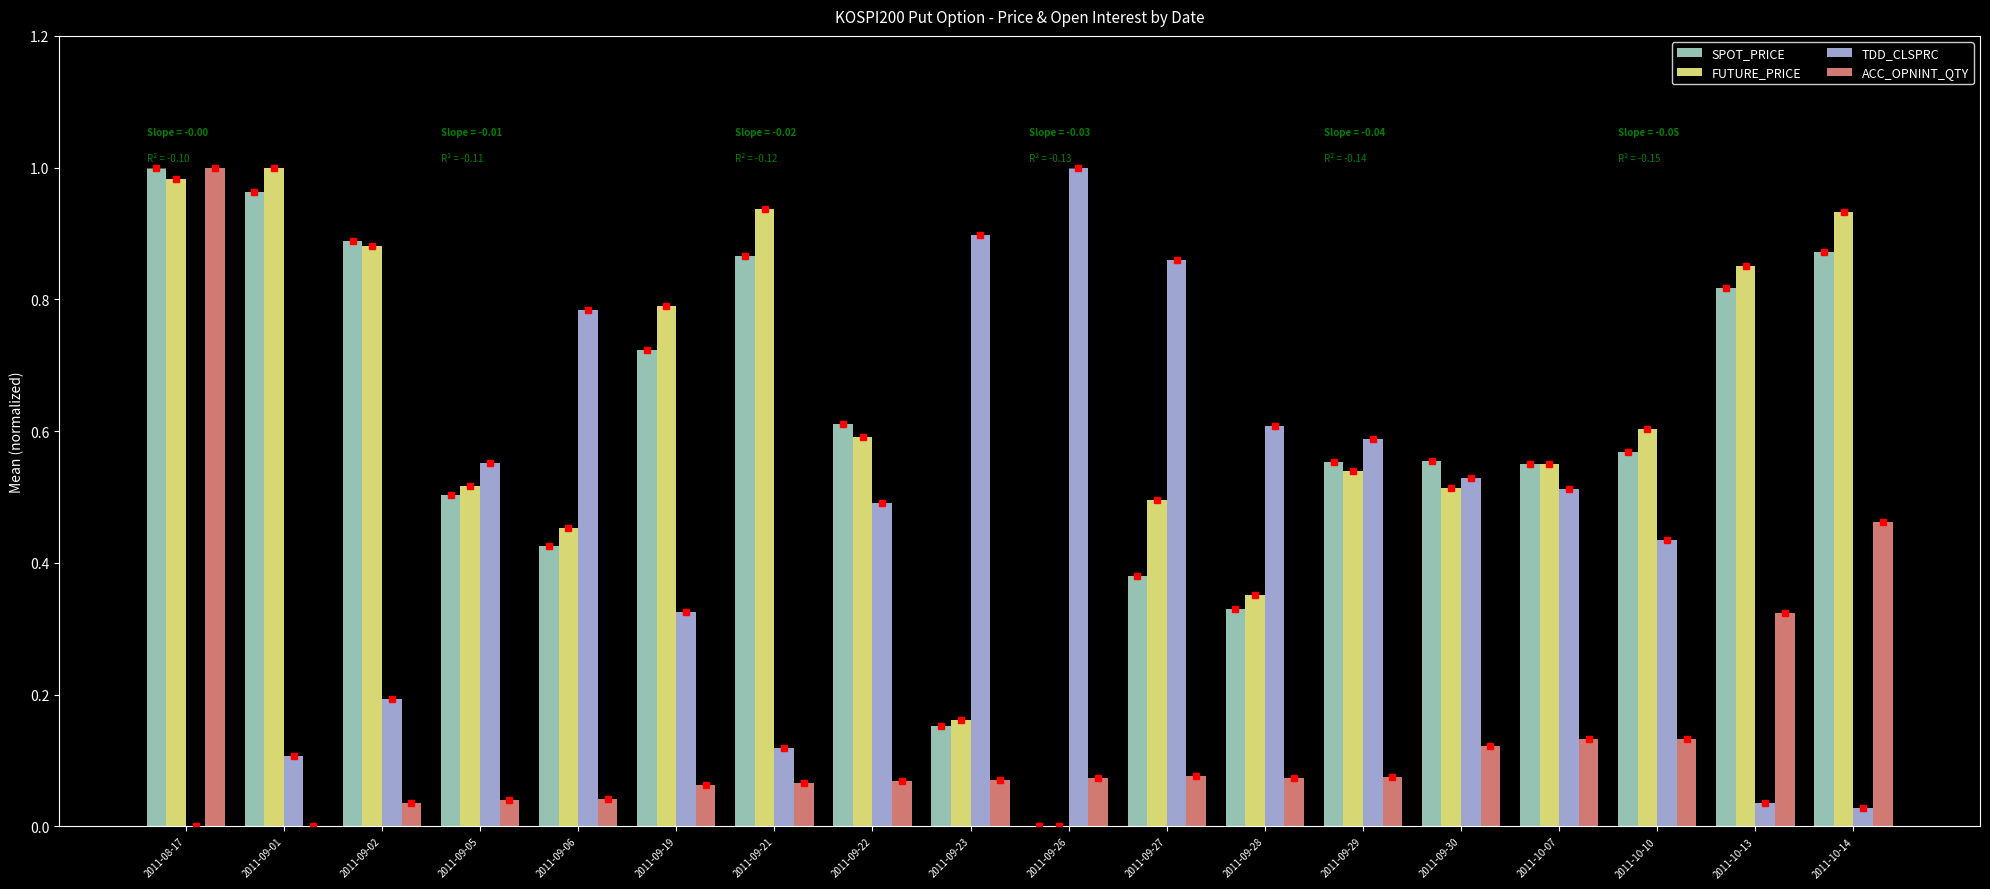

Are the bars horizontal?

No